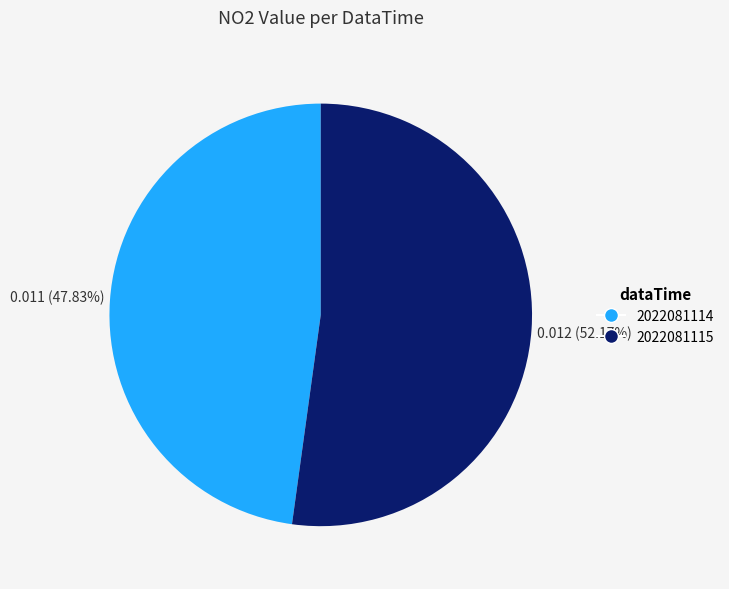

How many slices are in this pie chart?

2